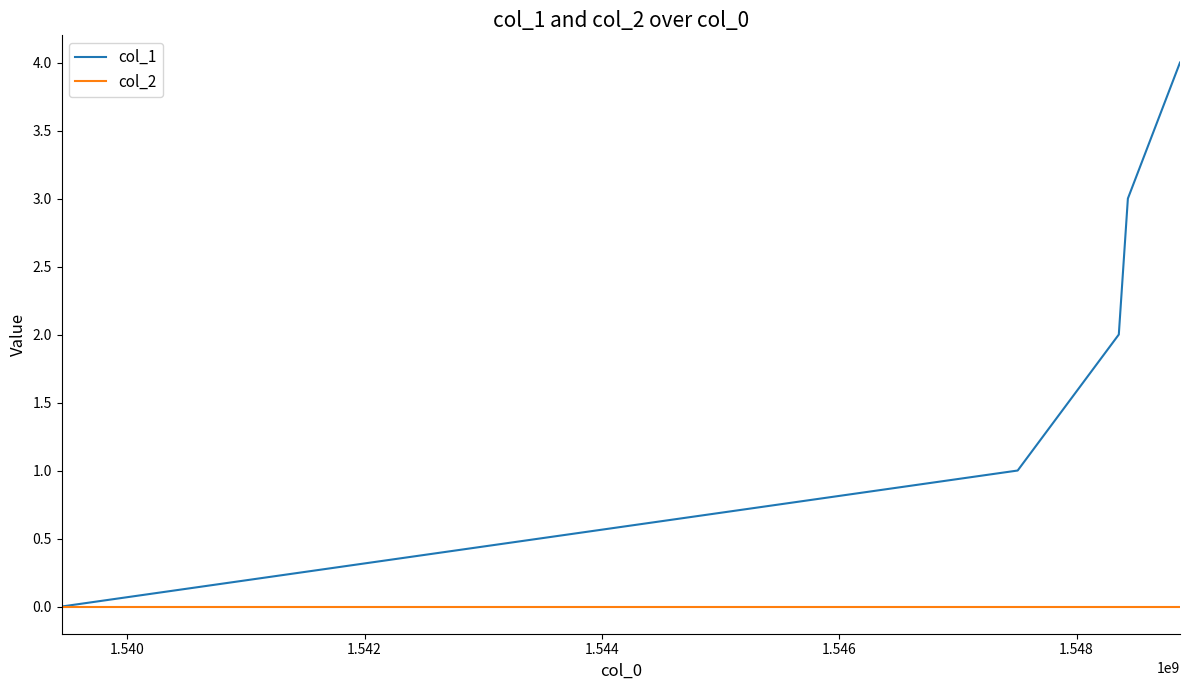

Which series has the widest spread of values?

col_1